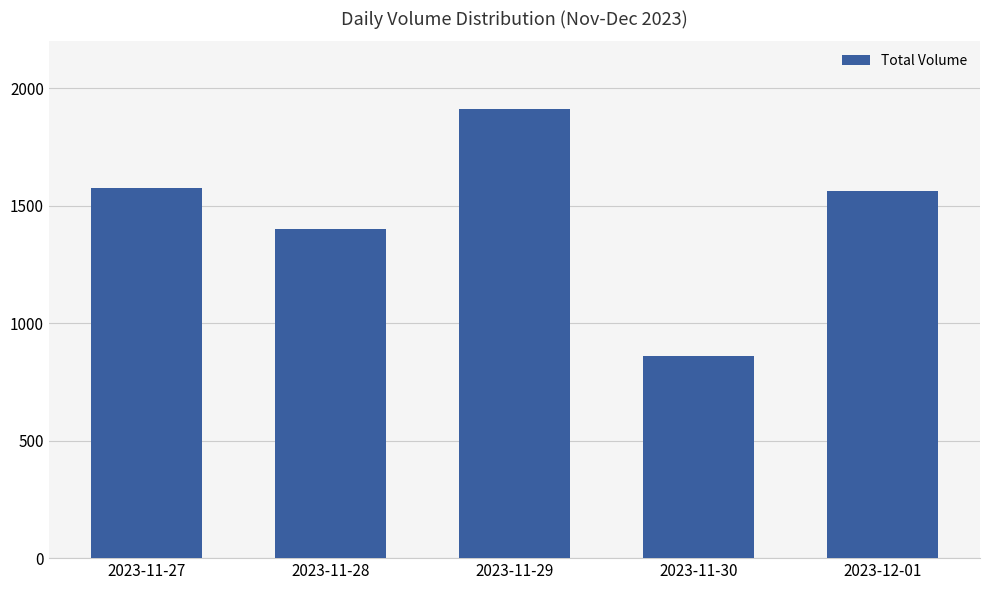

Are the bars horizontal?

No